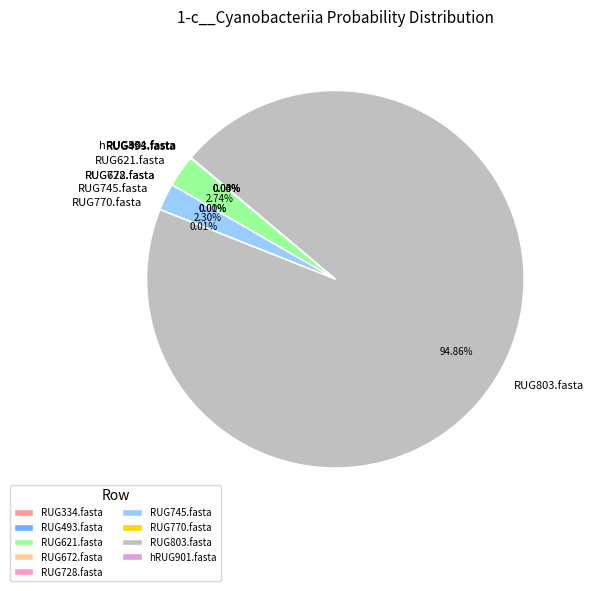

Which slice represents more than half of the pie?

RUG803.fasta